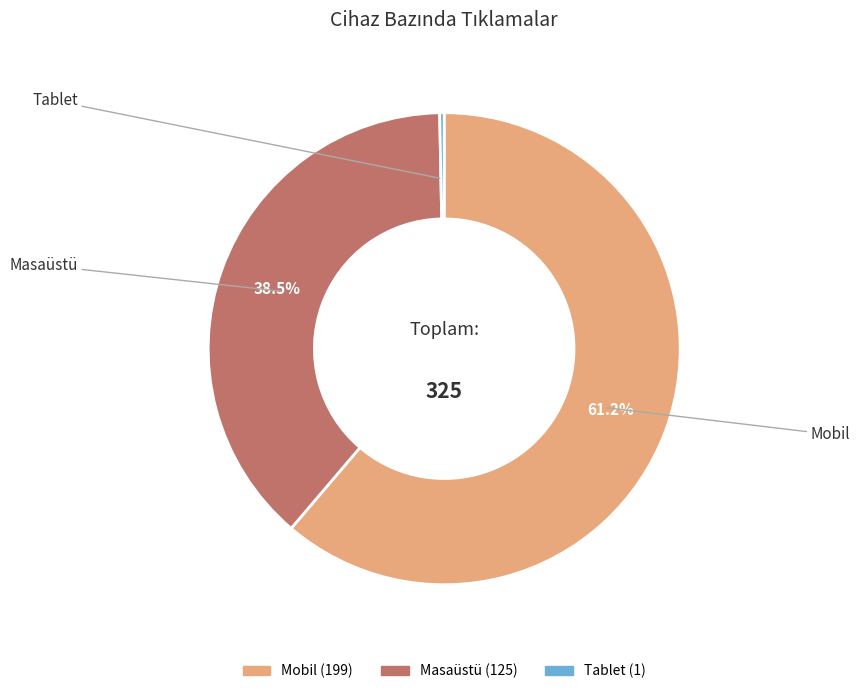

Rank the categories by value from highest to lowest.

Mobil, Masaüstü, Tablet